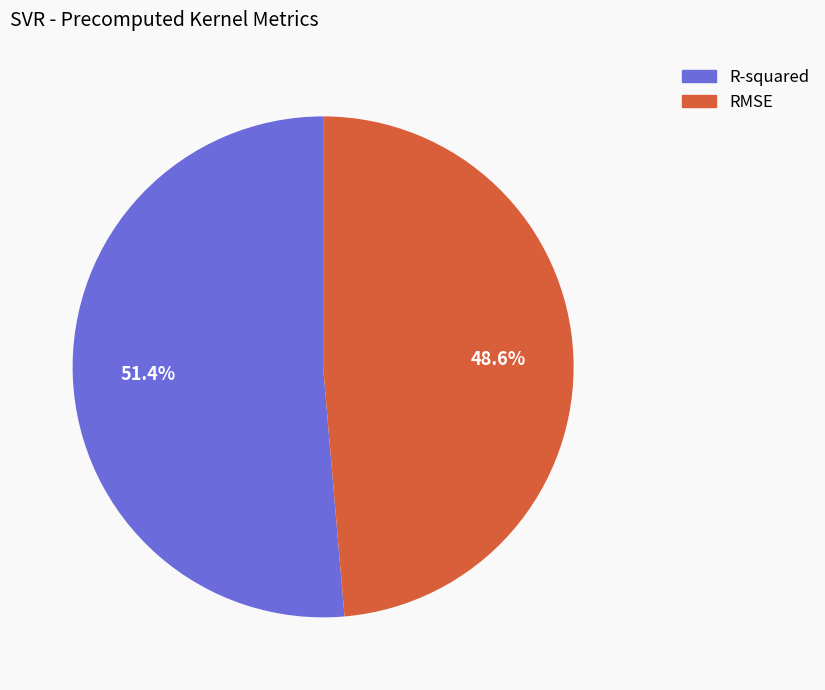

The RMSE slice represents 59% of the pie. True or false?

False